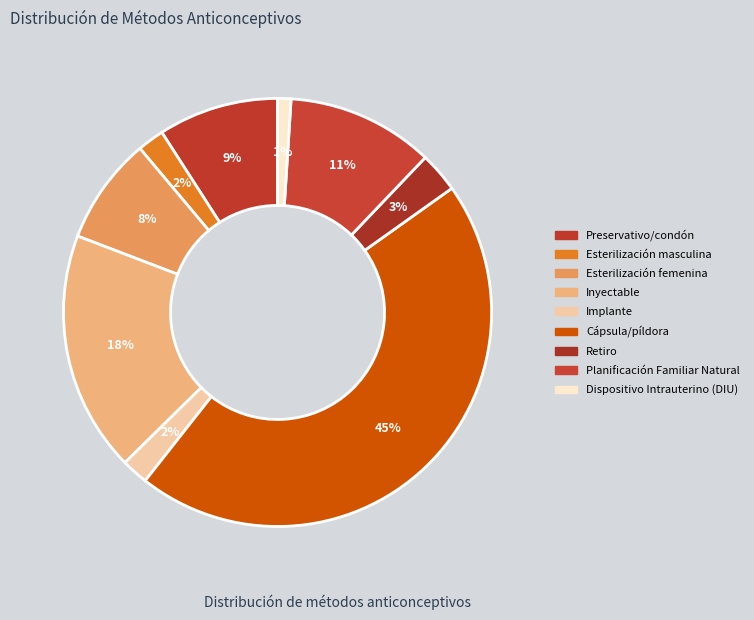

Count the number of slices in the pie.

9